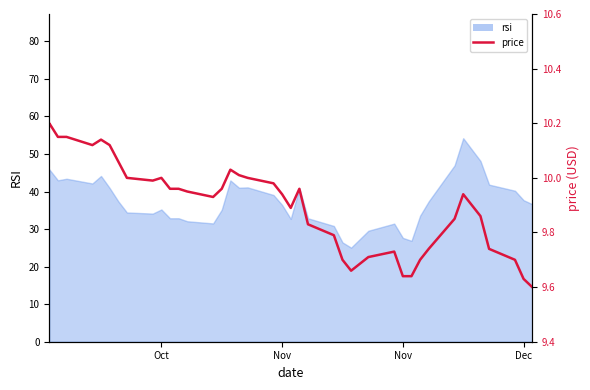

Is it true that the value at 36 is 17.3?

False